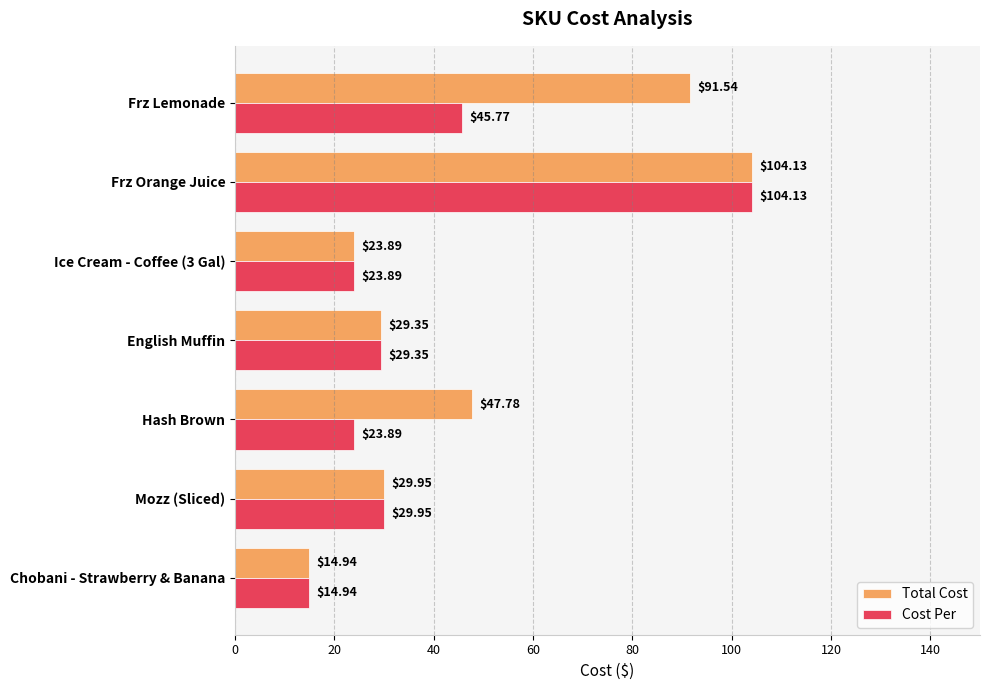

Which label corresponds to the largest value in the chart?

Frz Orange Juice